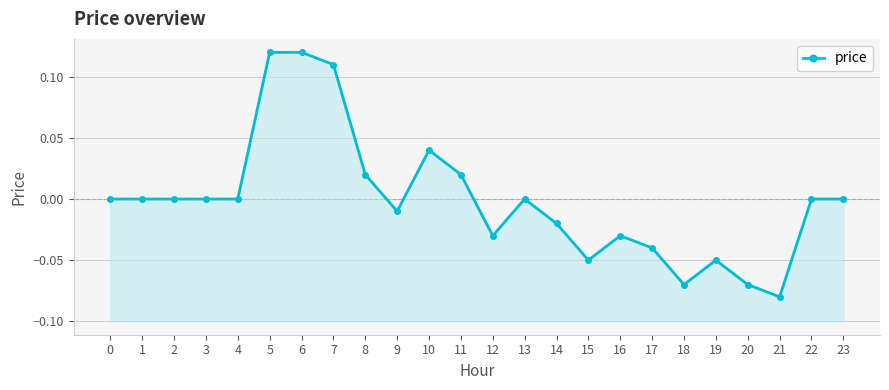

What is the difference between the values at 15 and 3?

0.1